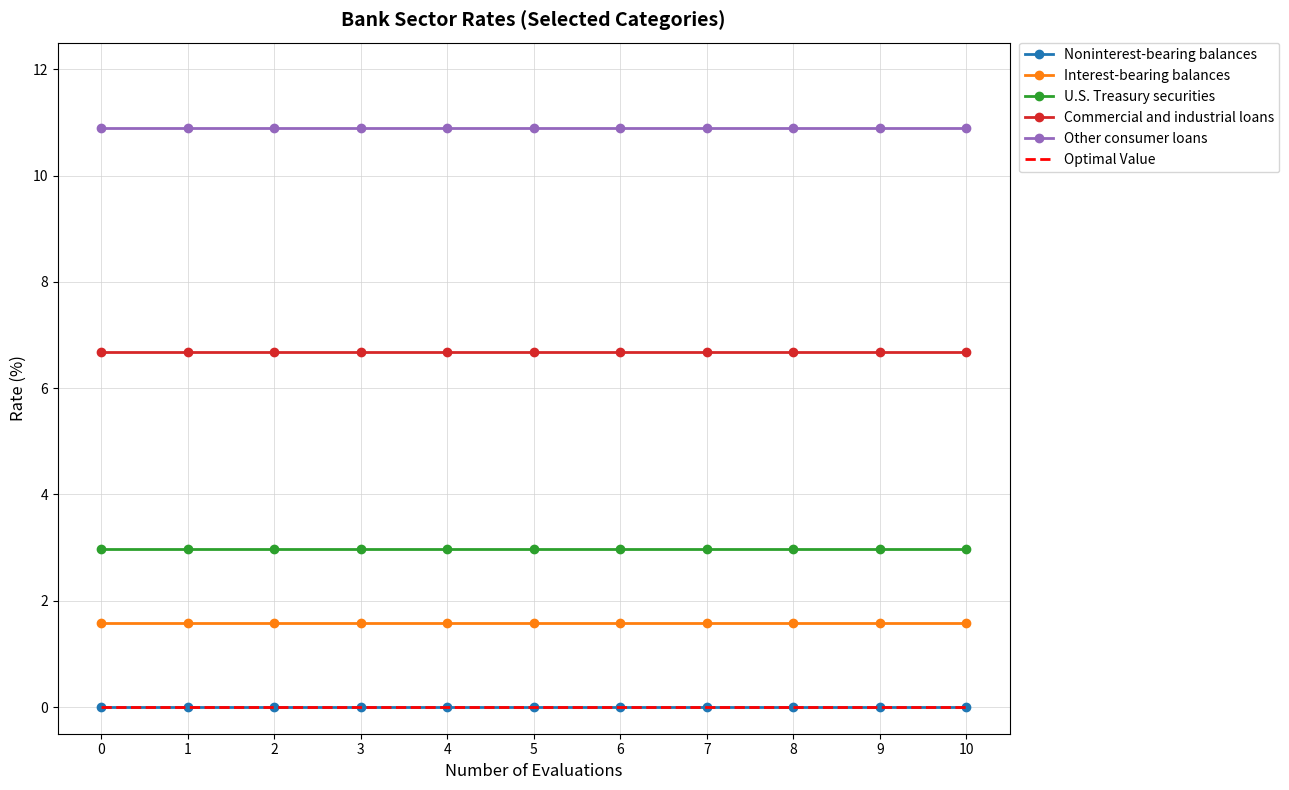

What is the difference between the highest and lowest values at 0?

10.9